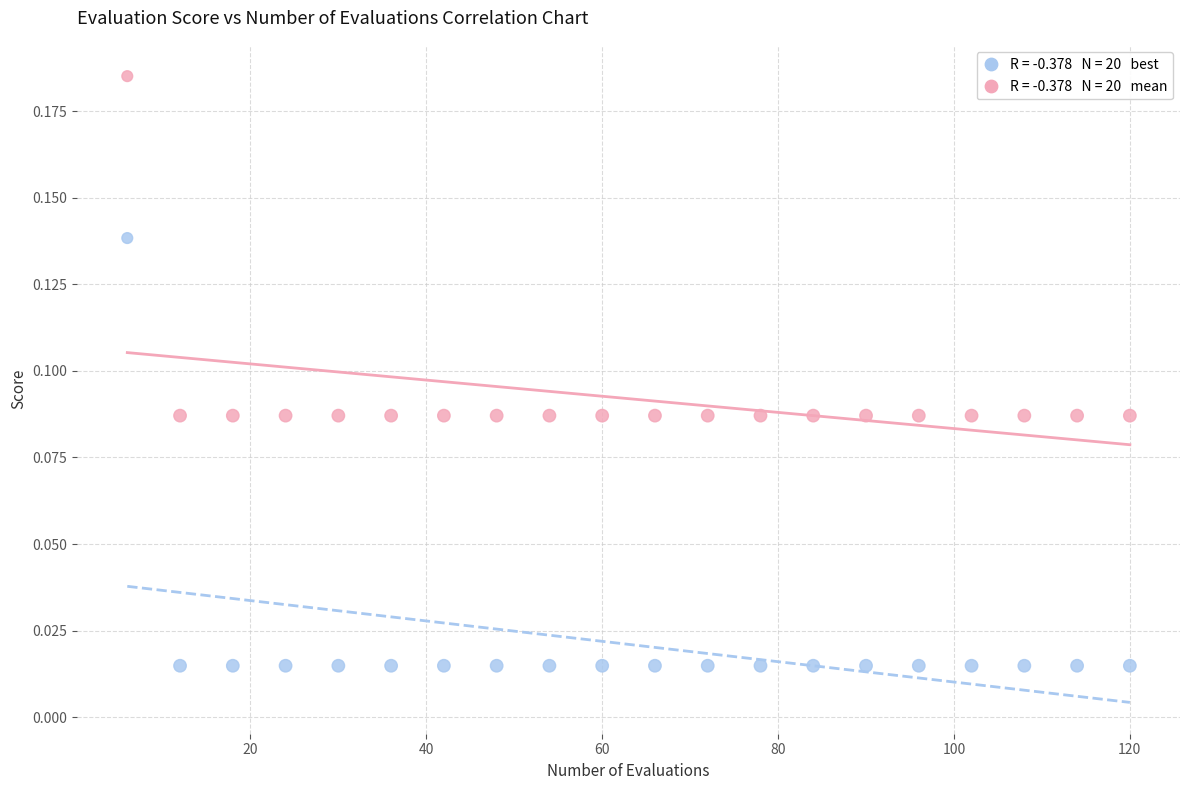

Across all data points, what is the range of X values (max minus min)?

114.0